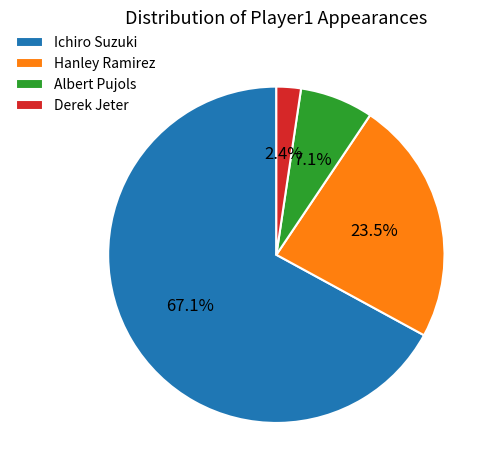

Rank the categories by value from highest to lowest.

Ichiro Suzuki, Hanley Ramirez, Albert Pujols, Derek Jeter